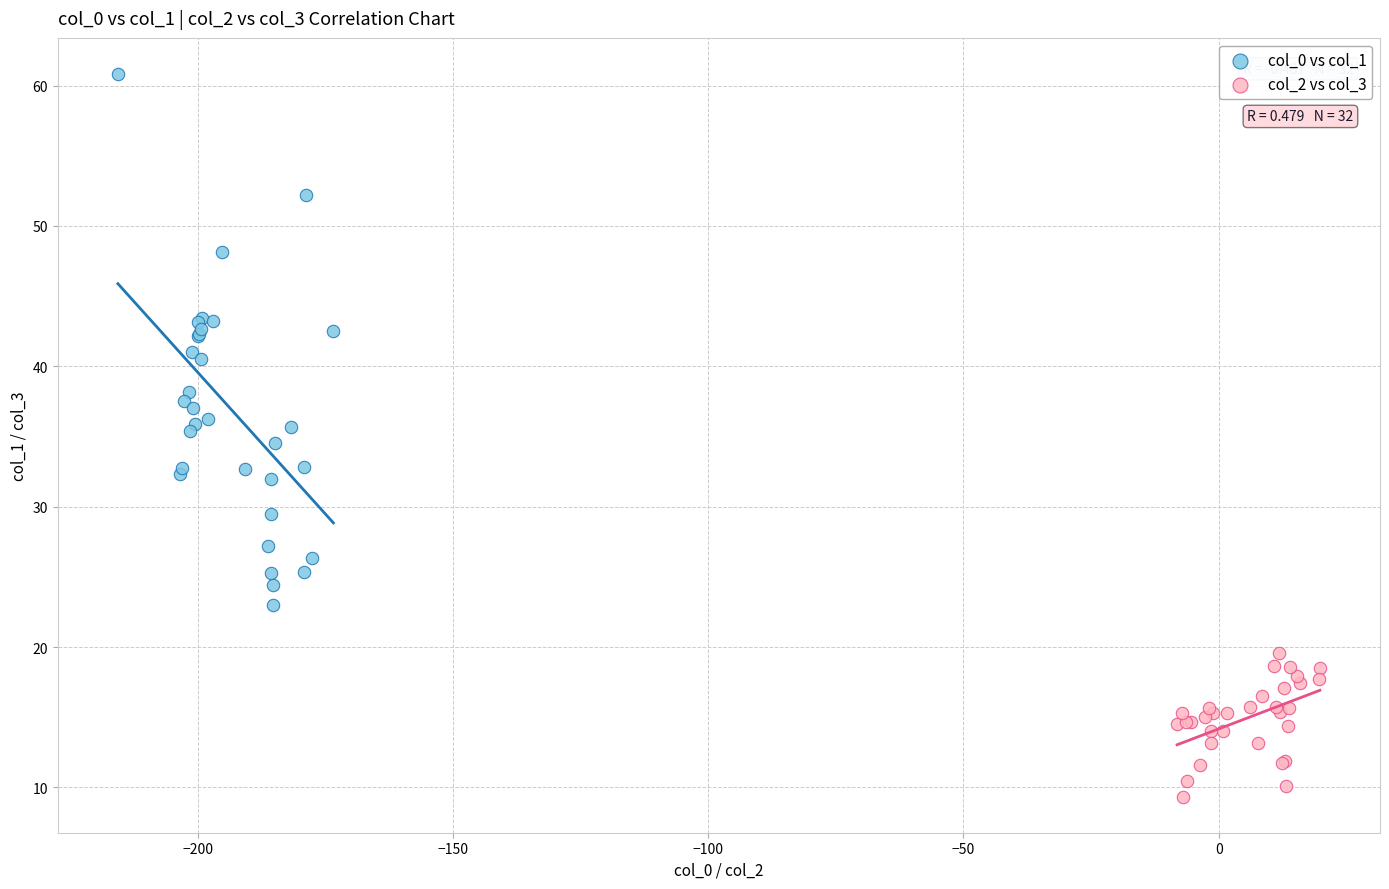

Which series contains the highest Y value?

col_0 vs col_1